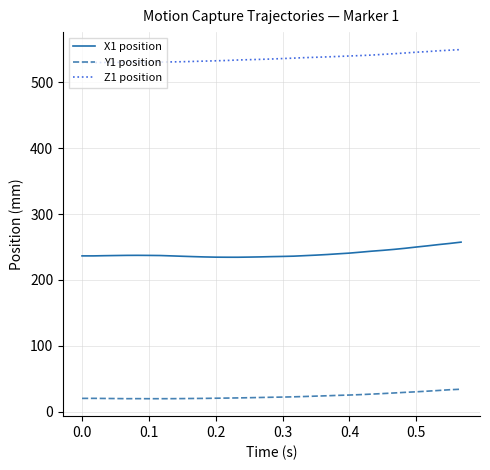

List the series in order of their overall mean, lowest first.

Y1 position, X1 position, Z1 position